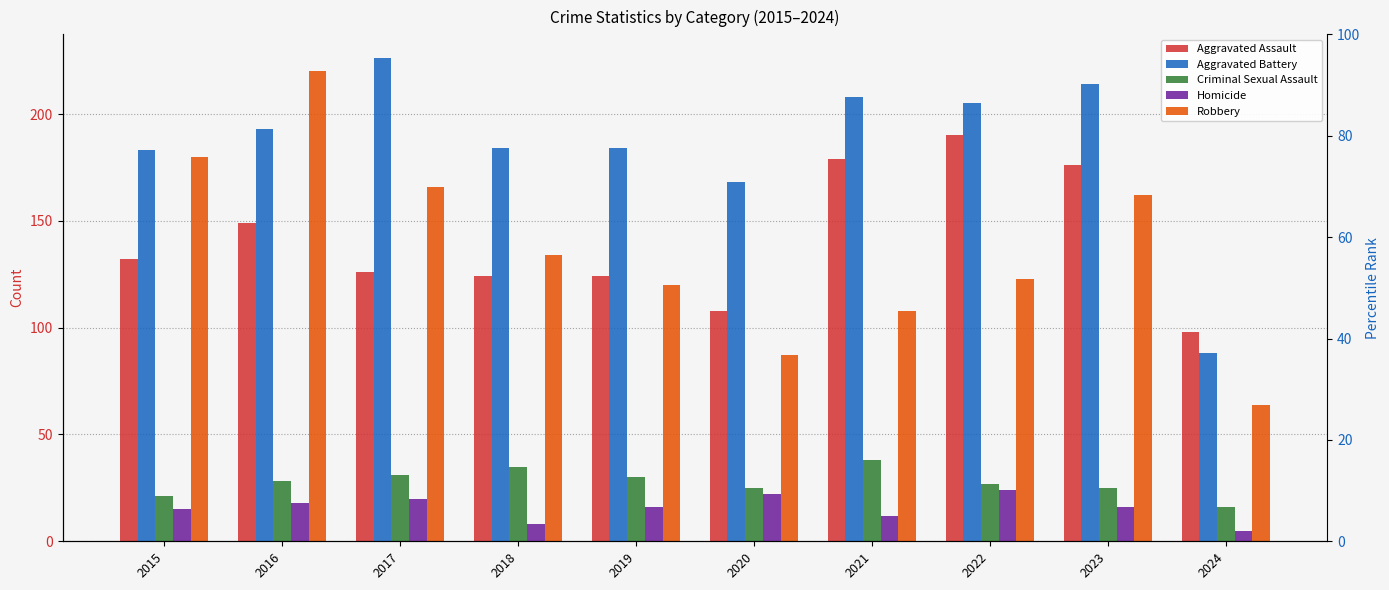

What is the difference between the Criminal Sexual Assault values at 2023 and 2017?

6